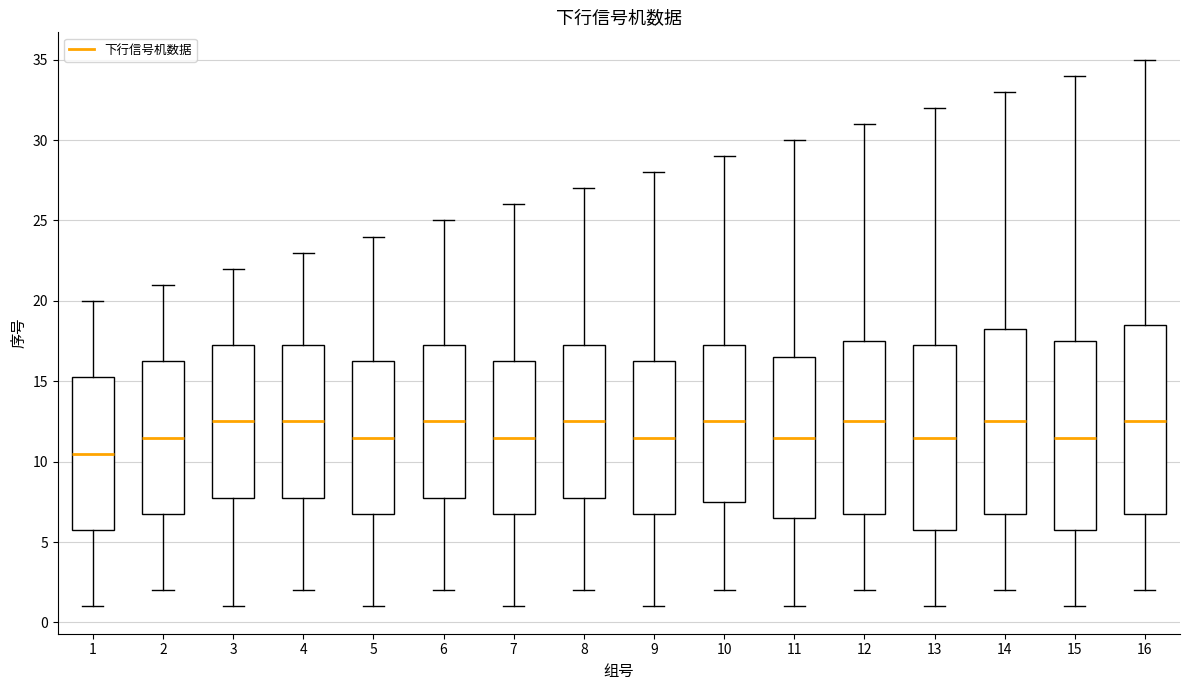

Reading left to right, read every box against the y-axis: the position of its median line, the range the box covers, and the ends of its whiskers. The values are not printed on the chart, so give them approximately, as read against the axis.

1: median 10.5, box 6.0 to 15.5, whiskers 1.0 to 20.0
2: median 11.5, box 7.0 to 16.5, whiskers 2.0 to 21.0
3: median 12.5, box 8.0 to 17.5, whiskers 1.0 to 22.0
4: median 12.5, box 8.0 to 17.5, whiskers 2.0 to 23.0
5: median 11.5, box 7.0 to 16.5, whiskers 1.0 to 24.0
6: median 12.5, box 8.0 to 17.5, whiskers 2.0 to 25.0
7: median 11.5, box 7.0 to 16.5, whiskers 1.0 to 26.0
8: median 12.5, box 8.0 to 17.5, whiskers 2.0 to 27.0
9: median 11.5, box 7.0 to 16.5, whiskers 1.0 to 28.0
10: median 12.5, box 7.5 to 17.5, whiskers 2.0 to 29.0
11: median 11.5, box 6.5 to 16.5, whiskers 1.0 to 30.0
12: median 12.5, box 7.0 to 17.5, whiskers 2.0 to 31.0
13: median 11.5, box 6.0 to 17.5, whiskers 1.0 to 32.0
14: median 12.5, box 7.0 to 18.5, whiskers 2.0 to 33.0
15: median 11.5, box 6.0 to 17.5, whiskers 1.0 to 34.0
16: median 12.5, box 7.0 to 18.5, whiskers 2.0 to 35.0